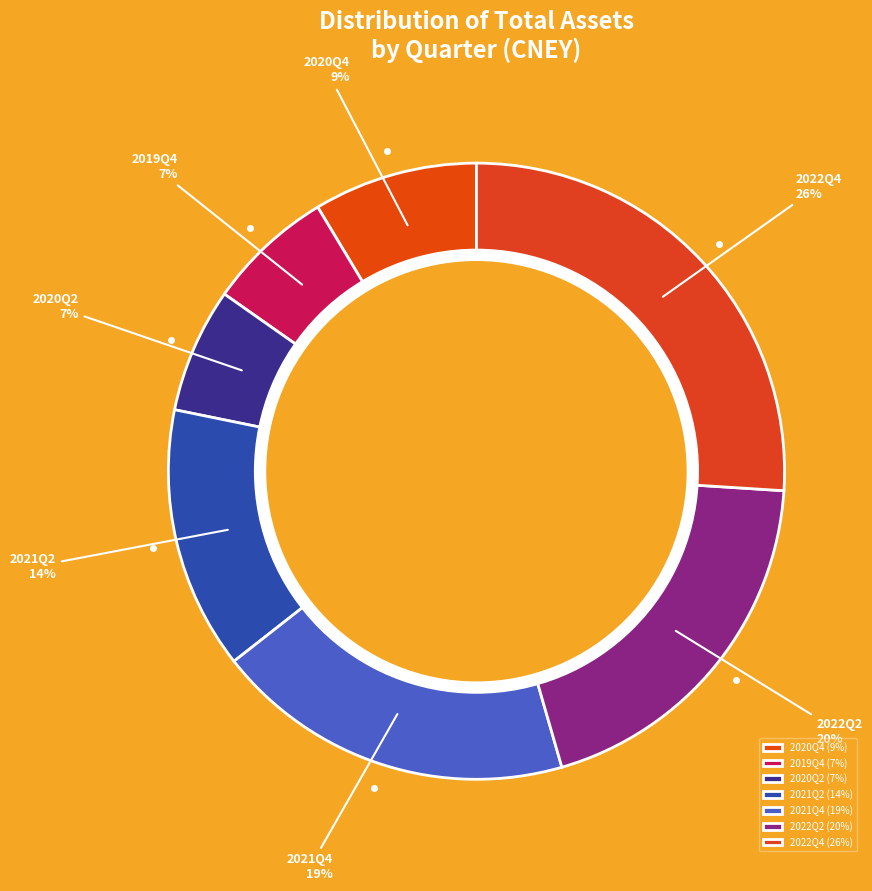

To the nearest percent, what is the difference between the largest and smallest slice percentages?

19%